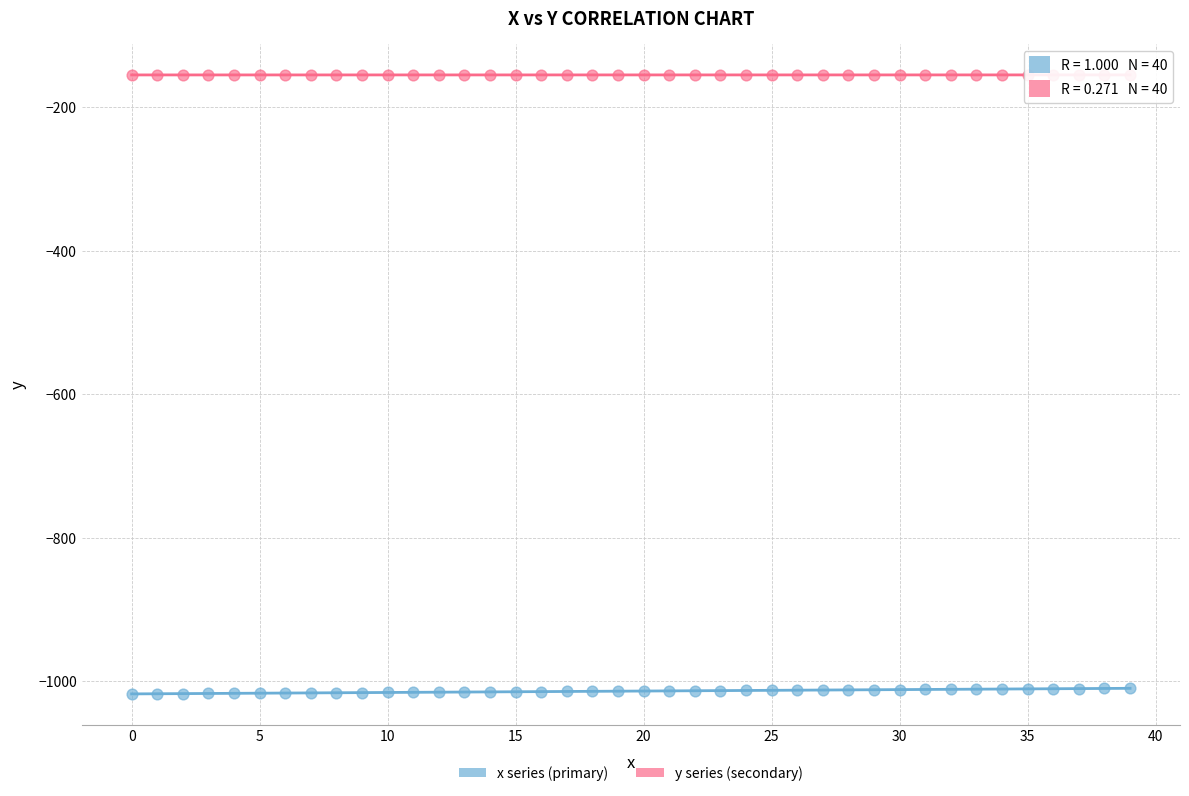

Which series reaches the minimum Y coordinate?

x series (primary)